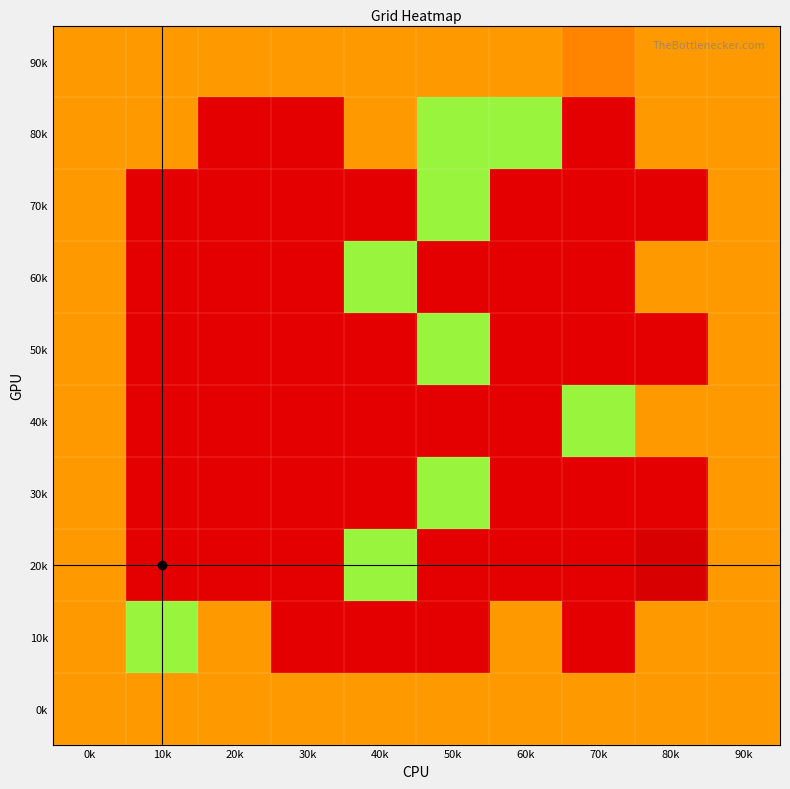

At which category does the chart reach its minimum across all series?

20k